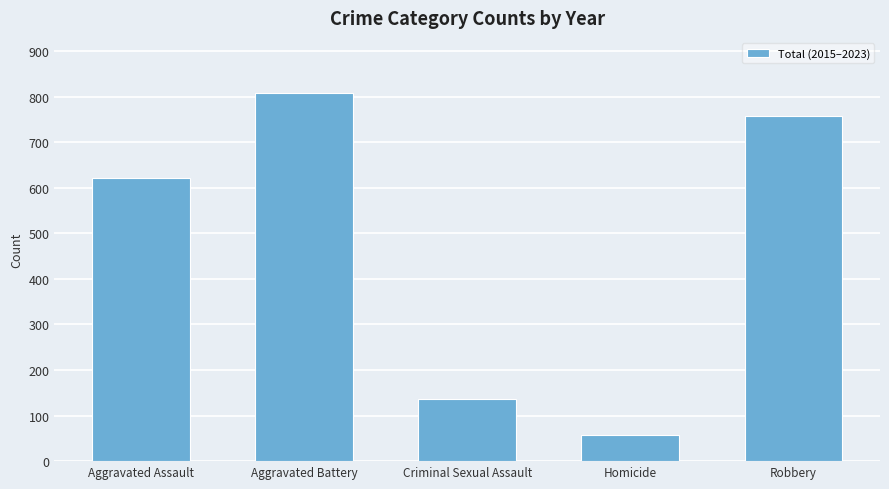

The chart shows a value of 1028 at Robbery. True or false?

False